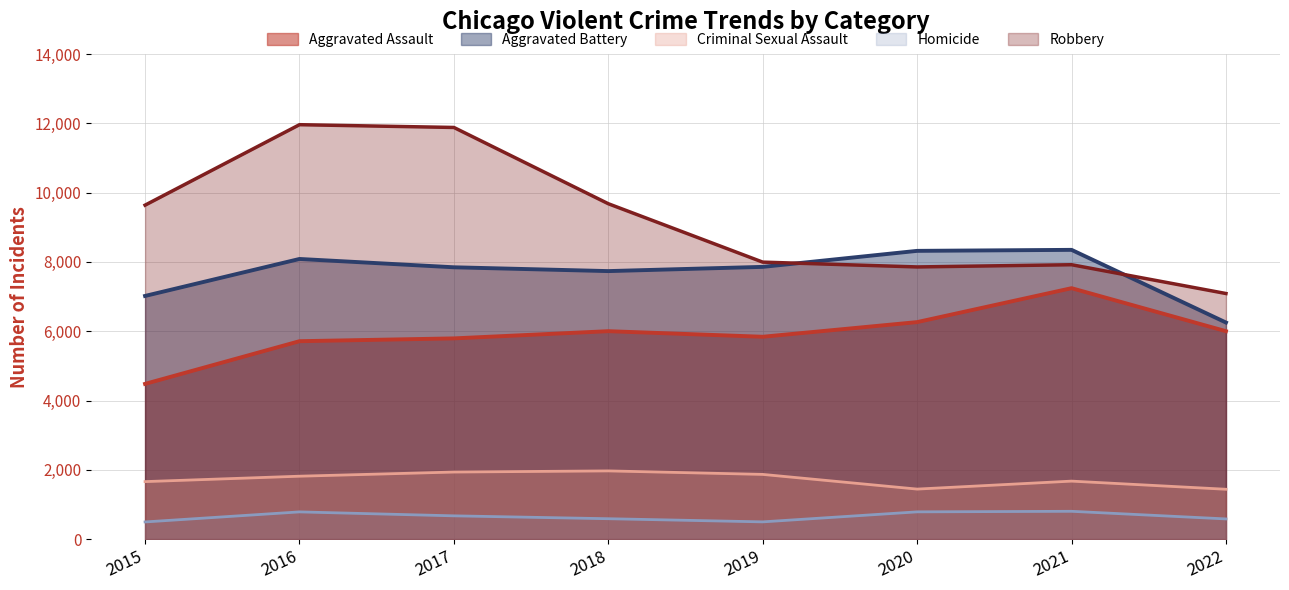

What is the difference between the Robbery values at 2017 and 2022?

4792